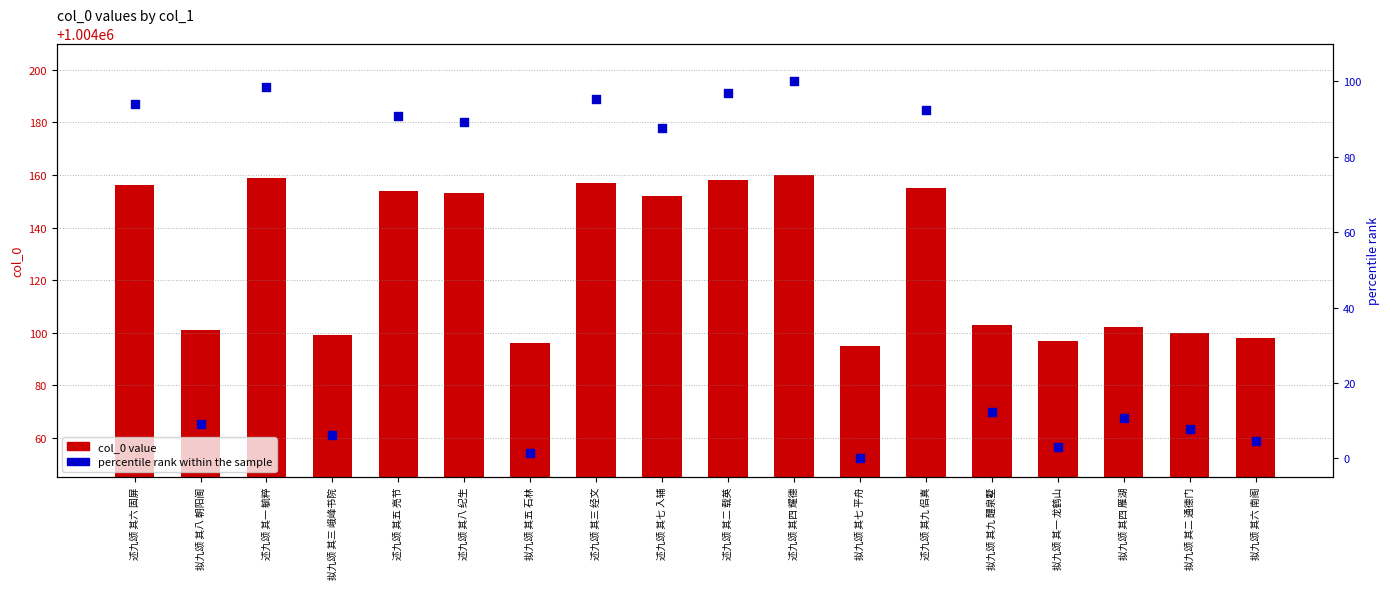

Which series has the largest total across all categories?

col_0